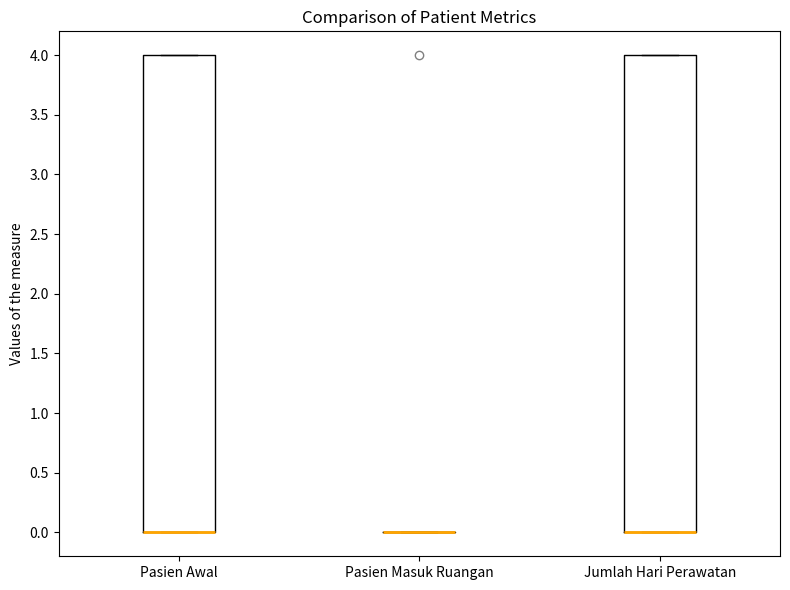

Reading left to right, transcribe this box plot: for each box, give where its median line is, the range the box spans, and where its two whiskers end, as read against the y-axis. The values are not printed on the chart, so give them approximately, as read against the axis.

Pasien Awal: median 0 (drawn on the box's lower edge), box 0 to 4, whiskers 0 to 4
Pasien Masuk Ruangan: box collapsed to a line at 0, whiskers 0 to 0
Jumlah Hari Perawatan: median 0 (drawn on the box's lower edge), box 0 to 4, whiskers 0 to 4